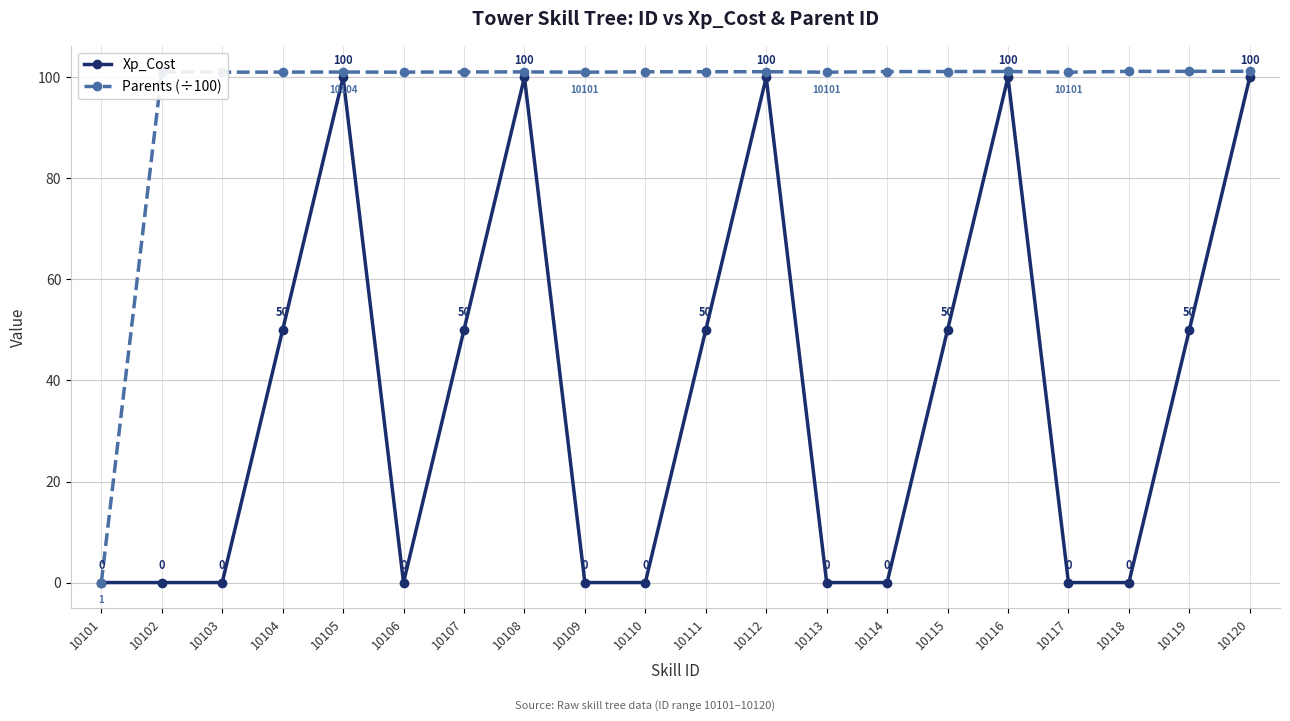

Does the chart display data point markers on the line(s)?

Yes